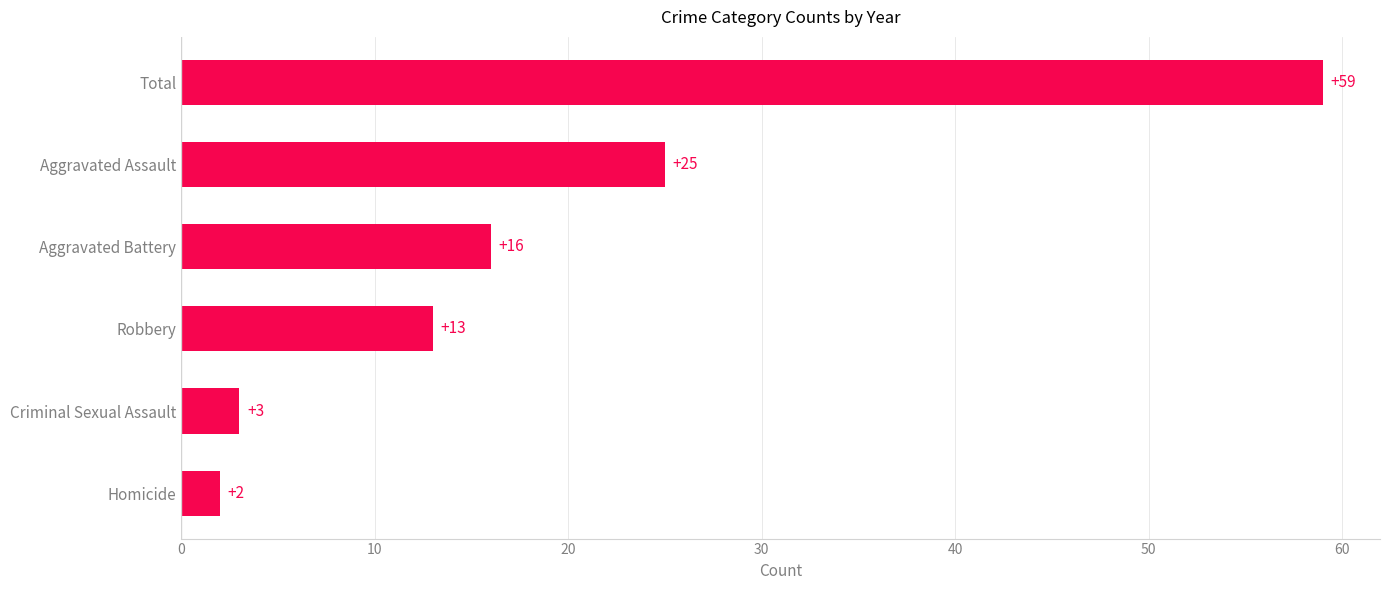

Between Homicide and Aggravated Battery, which is larger?

Aggravated Battery